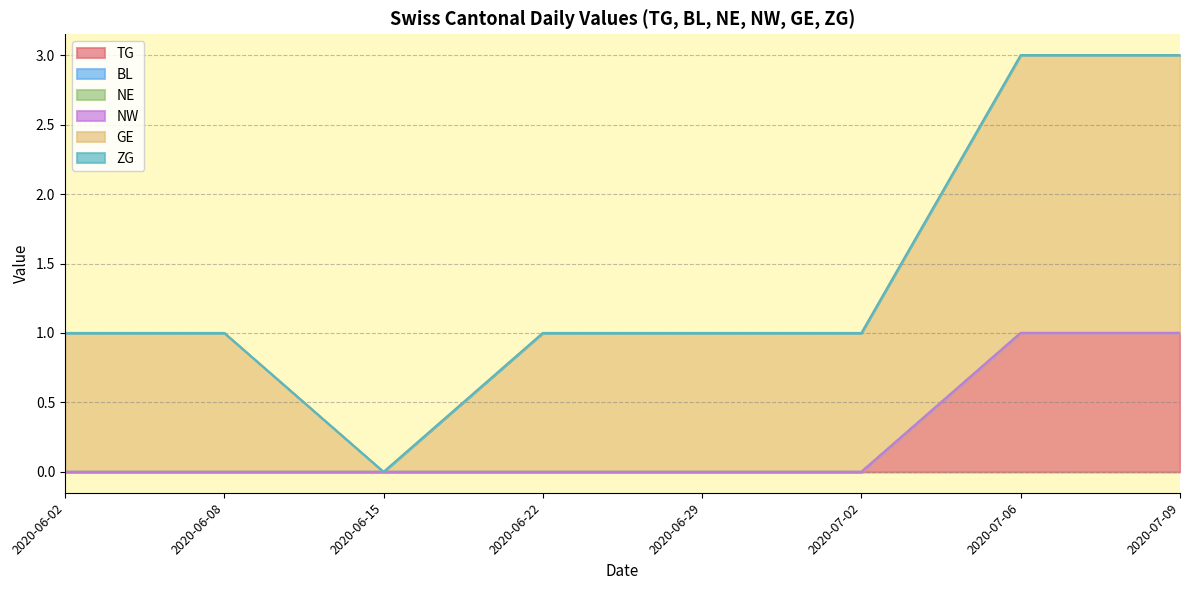

What are all the series names shown in the legend?

TG, BL, NE, NW, GE, ZG